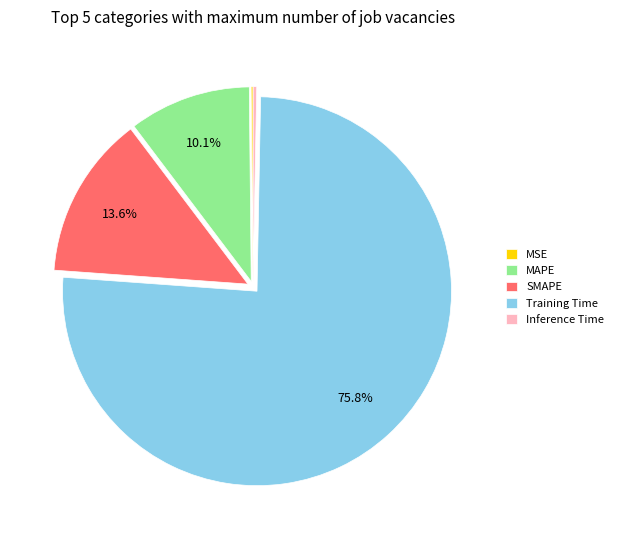

Which slice is the largest?

Training Time